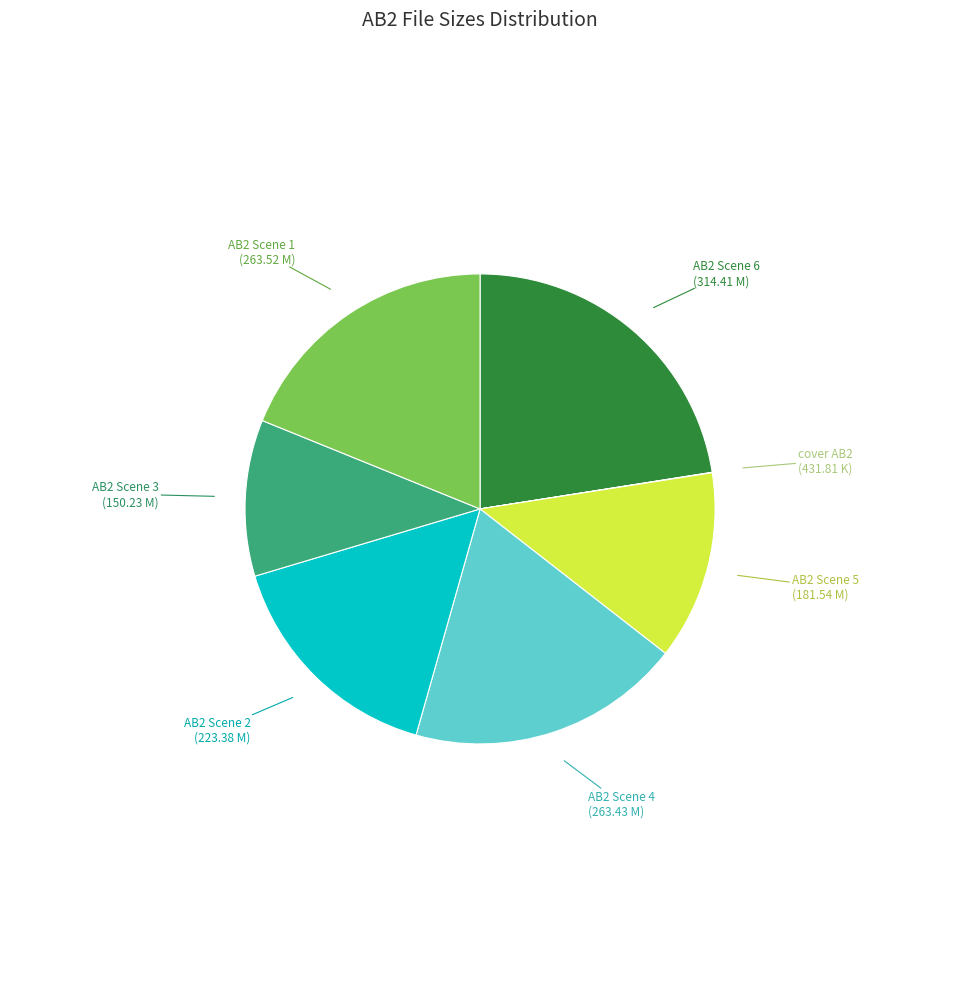

Is there a majority slice in this chart?

No